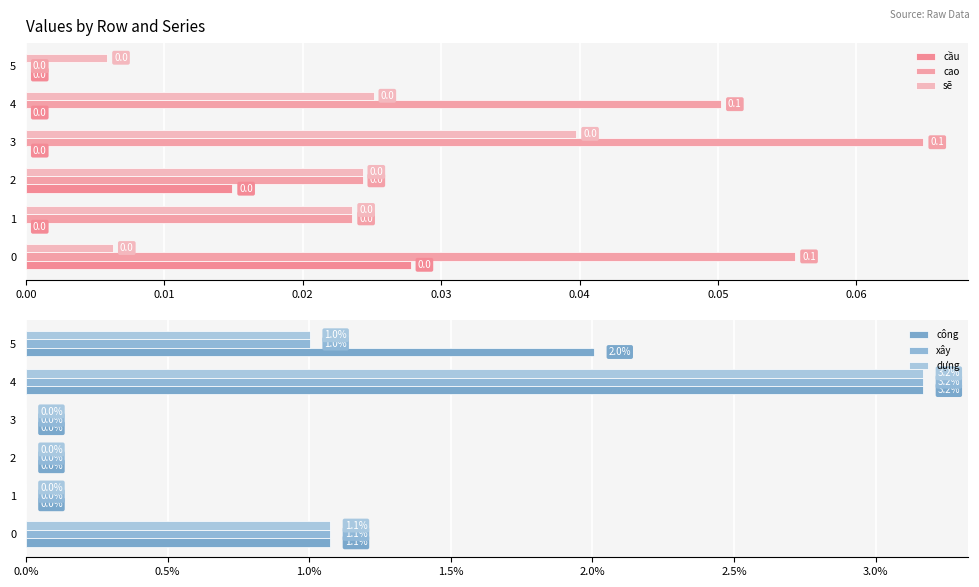

Count the number of data series in this chart.

6